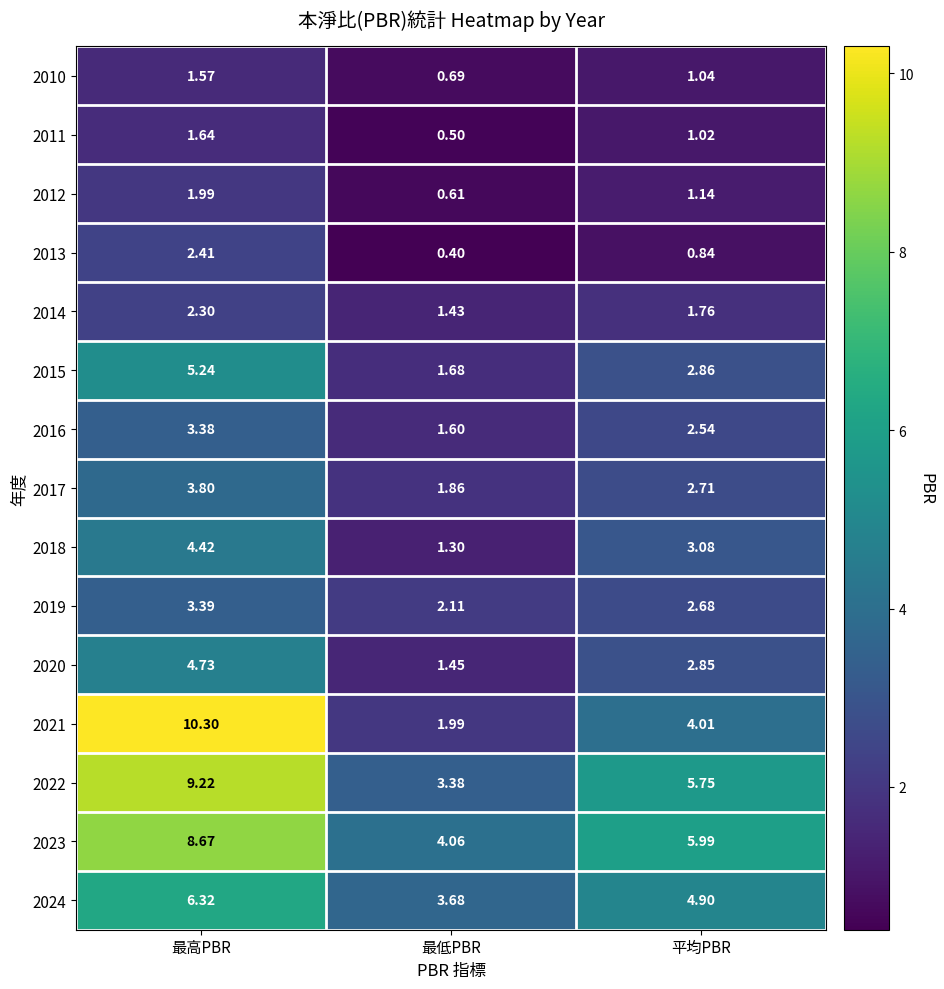

List the labels in order of 2023 value, largest first.

最高PBR, 平均PBR, 最低PBR